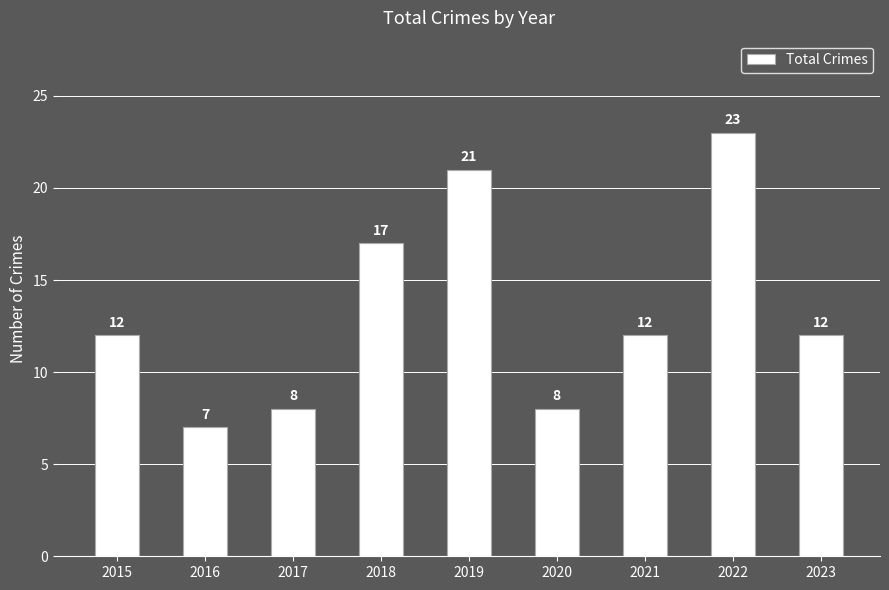

What is the smallest value displayed?

7